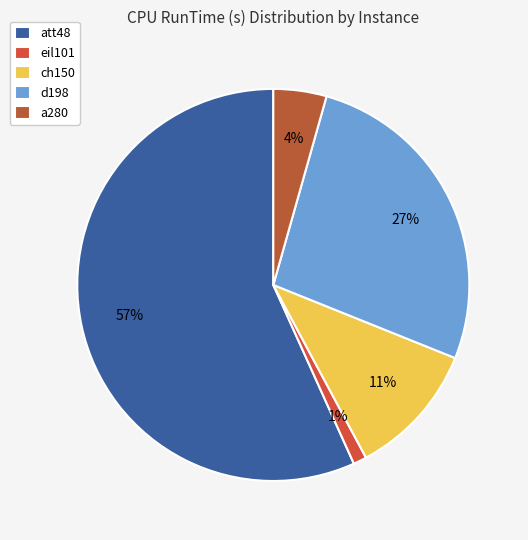

The ch150 slice represents 2% of the pie. True or false?

False